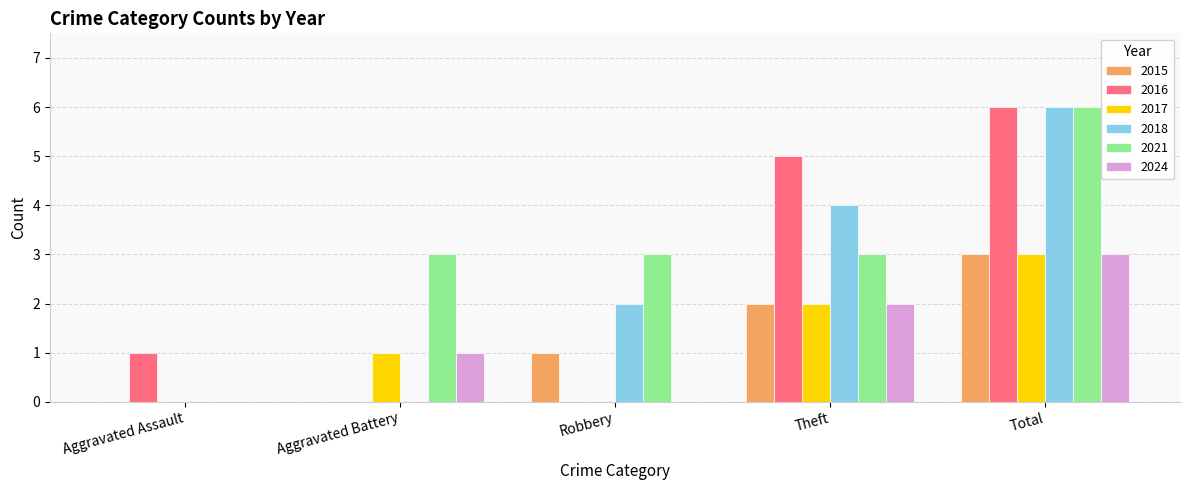

The value of 2024 at Aggravated Assault is 1. True or false?

False